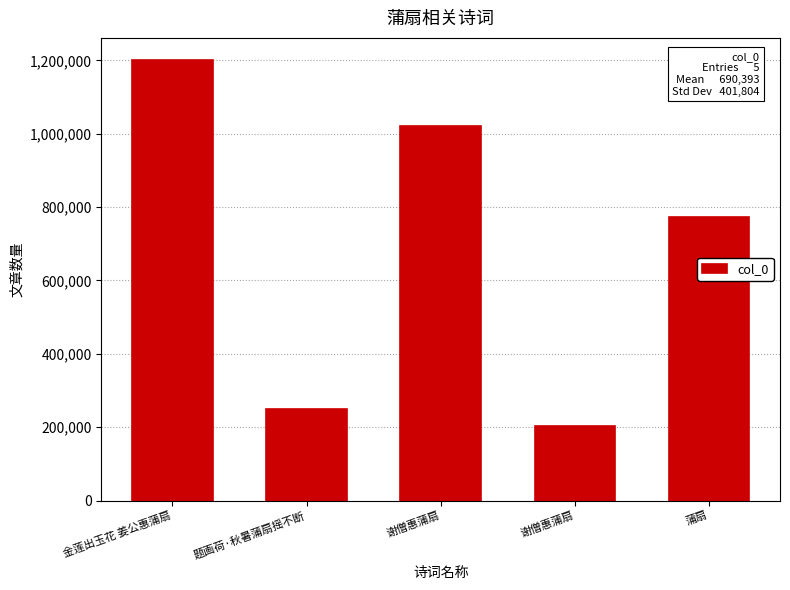

How many values are below 773145?

2